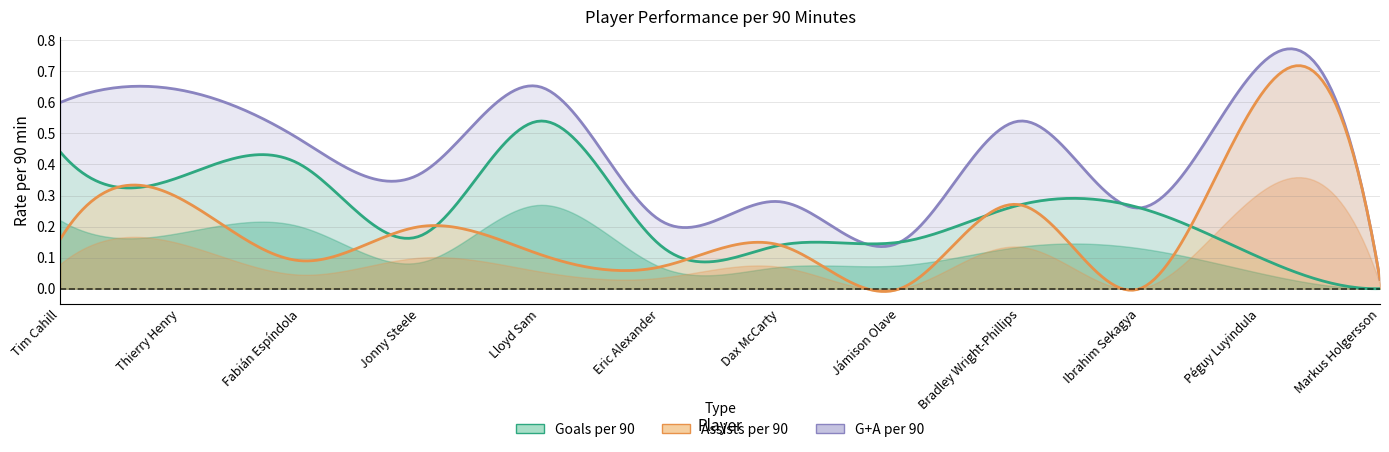

True or false: G+A per 90 and Goals per 90 intersect in this chart.

False